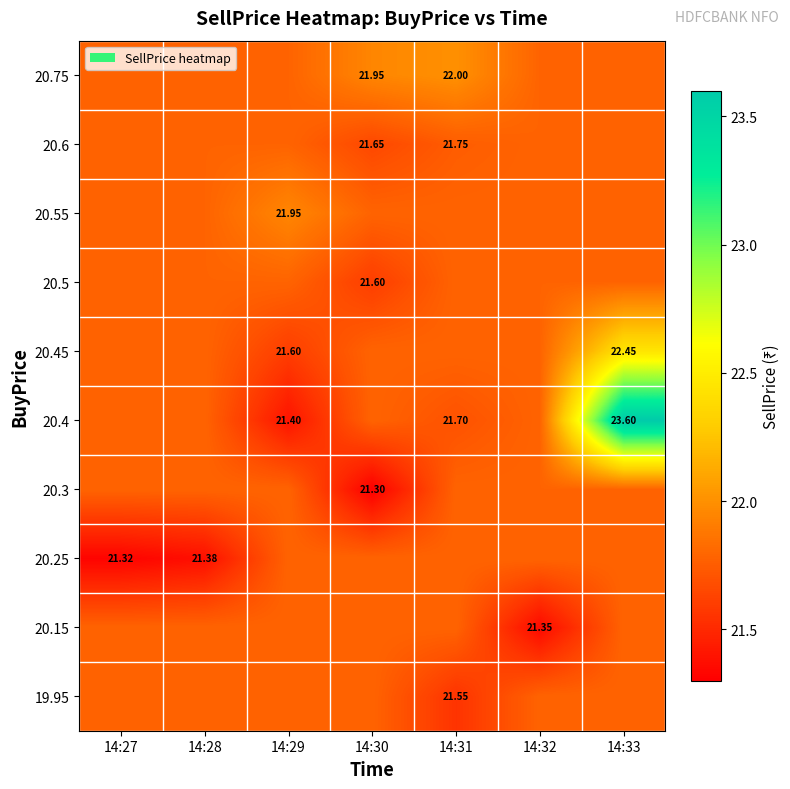

Which has a higher value, 14:31 or 14:29?

14:29